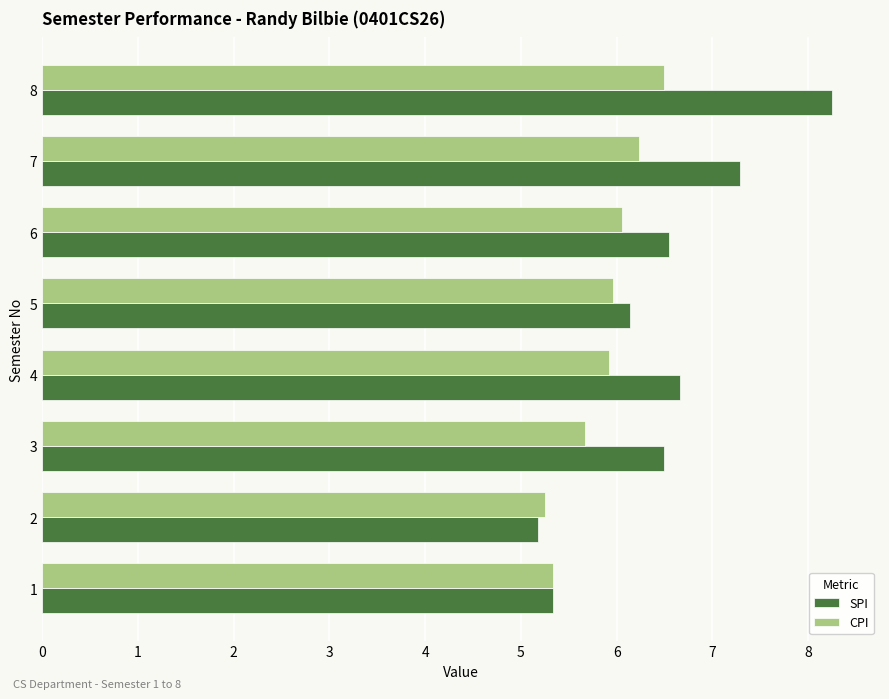

Is the value of SPI at 2 greater than the value of CPI at 3?

No